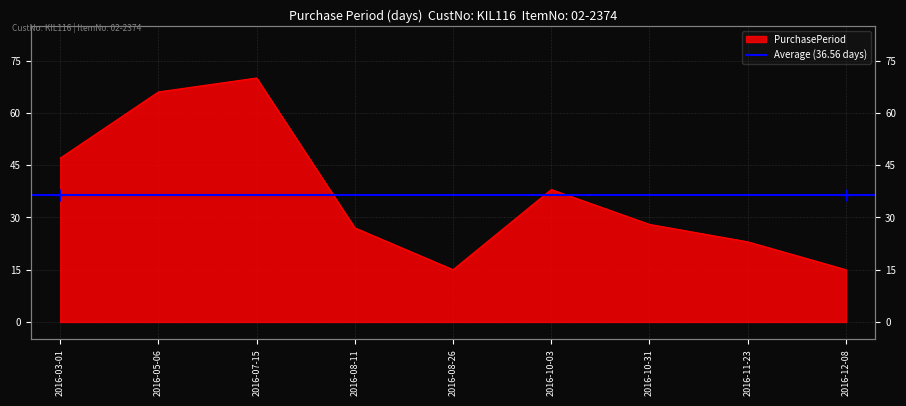

Reading left to right, what are all the values shown in this chart?

2016-03-01=47	2016-05-06=66	2016-07-15=70	2016-08-11=27	2016-08-26=15	2016-10-03=38	2016-10-31=28	2016-11-23=23	2016-12-08=15